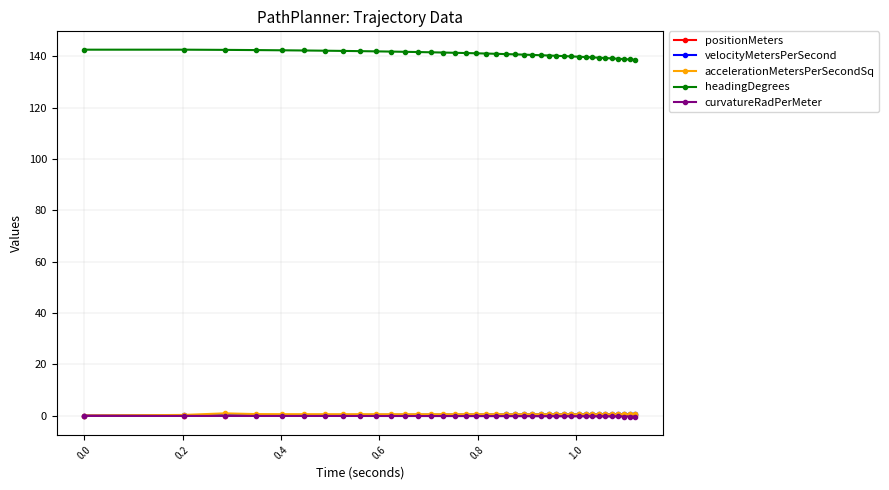

True or false: curvatureRadPerMeter and accelerationMetersPerSecondSq intersect in this chart.

False